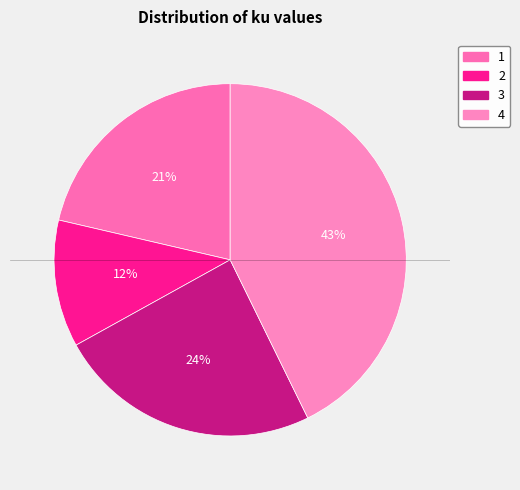

The 1 slice represents 15% of the pie. True or false?

False